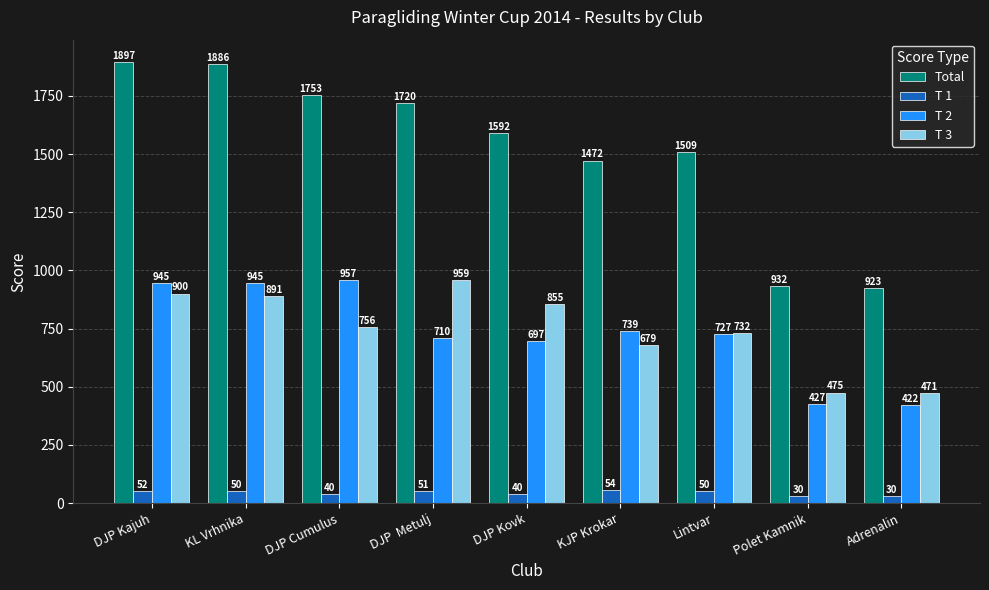

What is the approximate value of T 1 at Polet Kamnik, to the nearest 5?

30